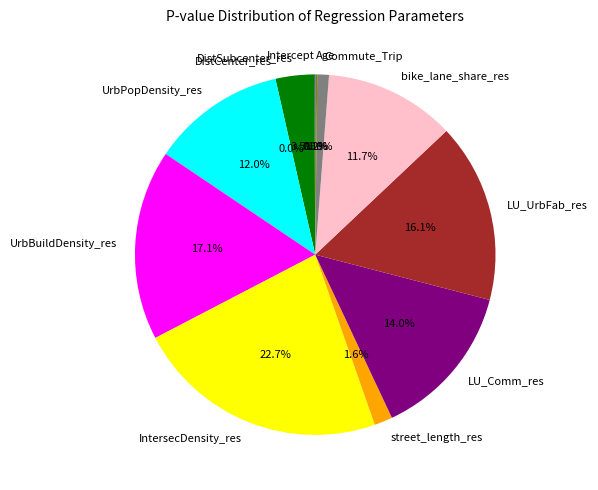

Is street_length_res the majority of the pie?

No